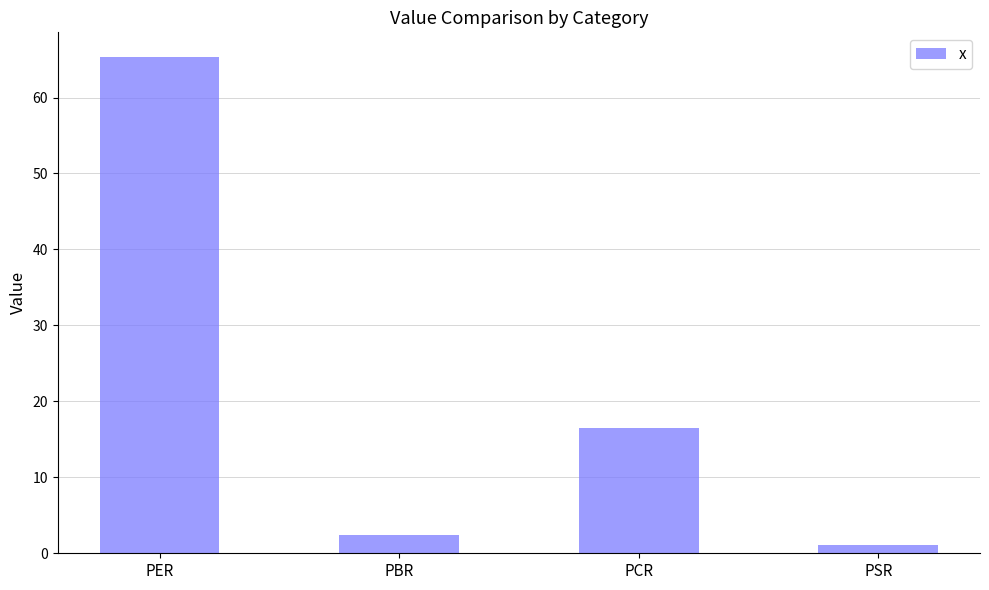

What value does the data have at PCR?

16.5